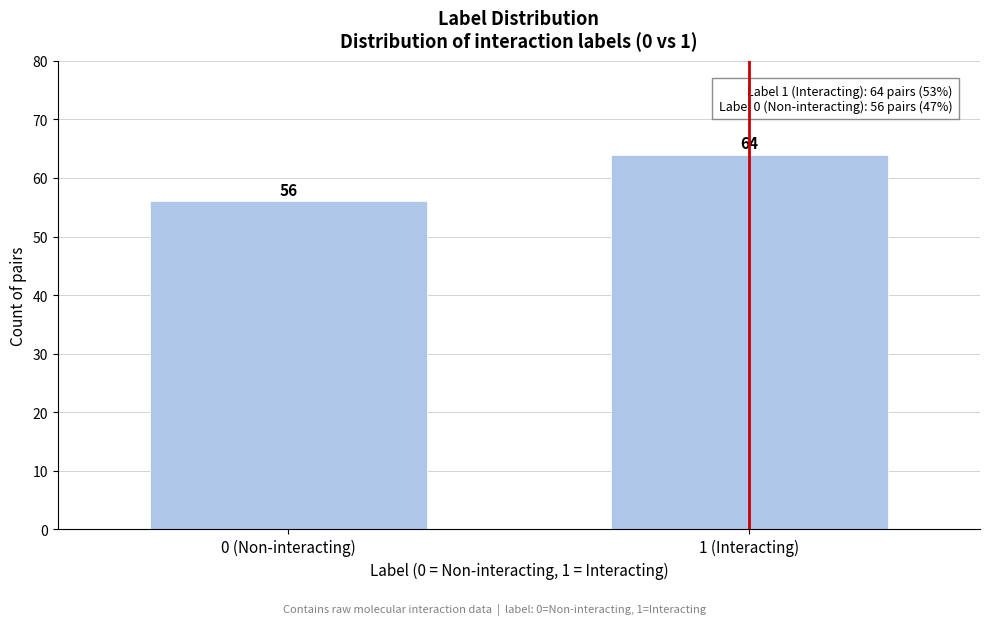

Reading left to right, list all the values displayed in this chart.

56	64